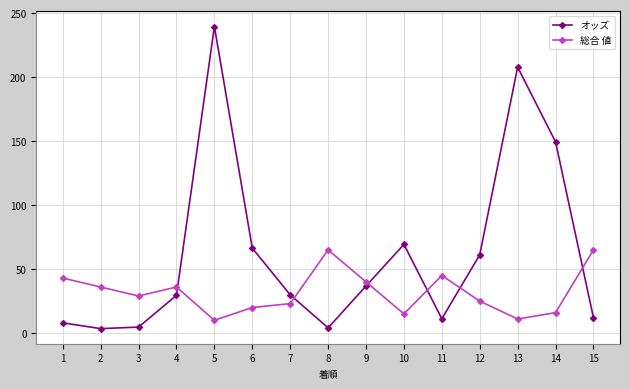

What is the value of the 総合 値 point at the 5th from the left?

10.0